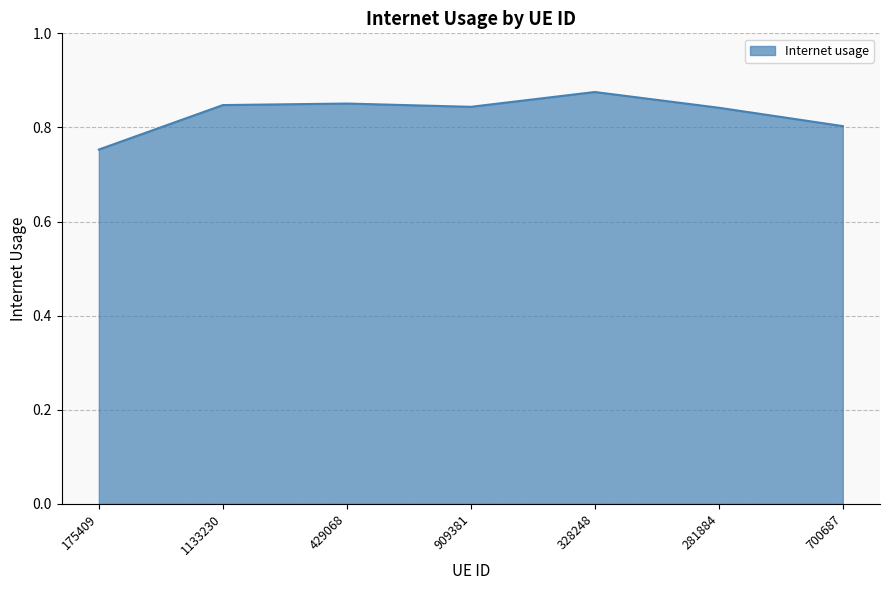

How many lines are shown in the chart?

1